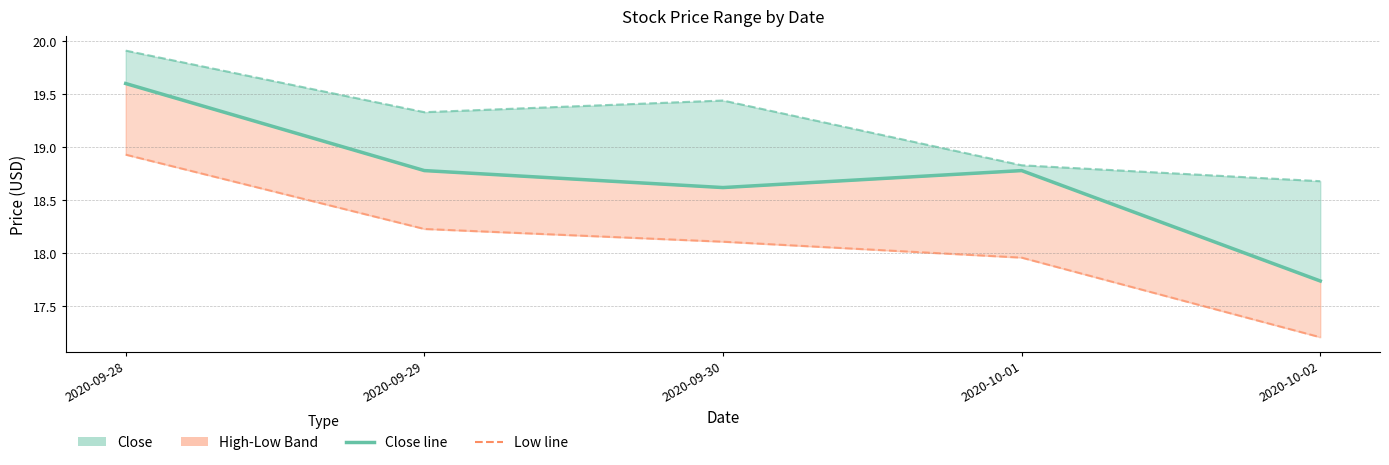

What is the value of the Close point at the 3rd from the left?

18.6